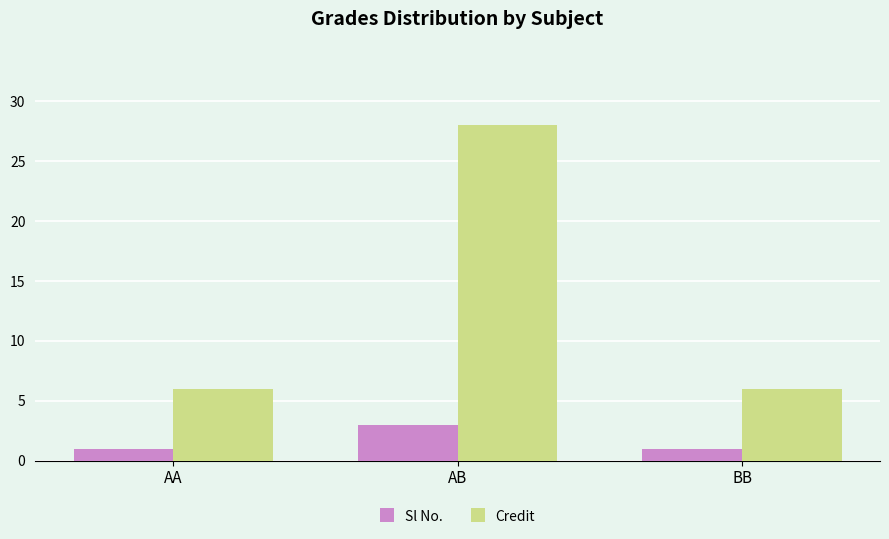

Is it true that Credit equals 6 at AA?

True